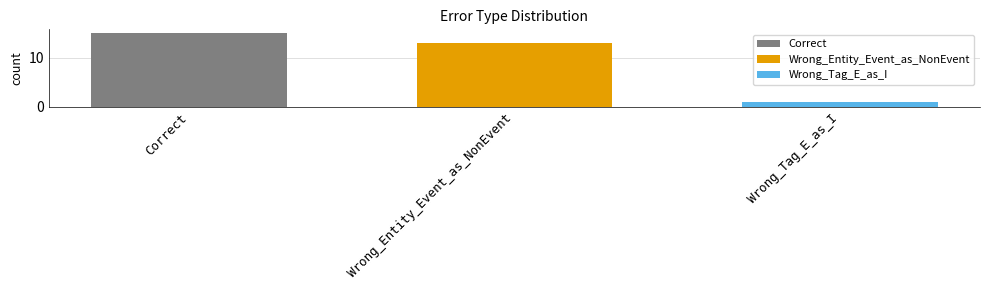

What is the difference between the highest and lowest values at Wrong_Entity_Event_as_NonEvent?

14